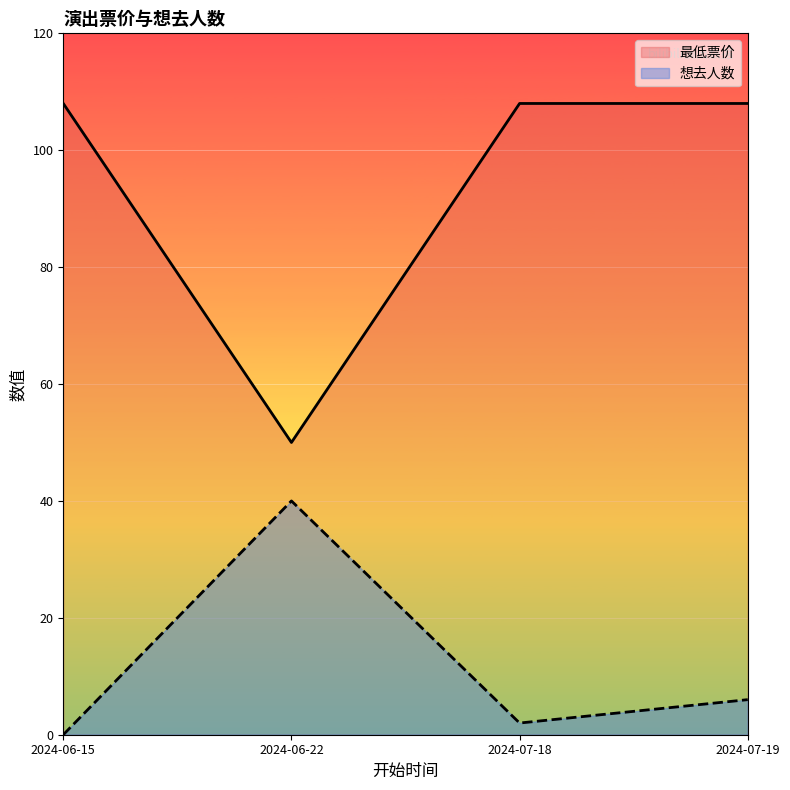

True or false: 想去人数 has more than 0 points higher than both neighbors.

True